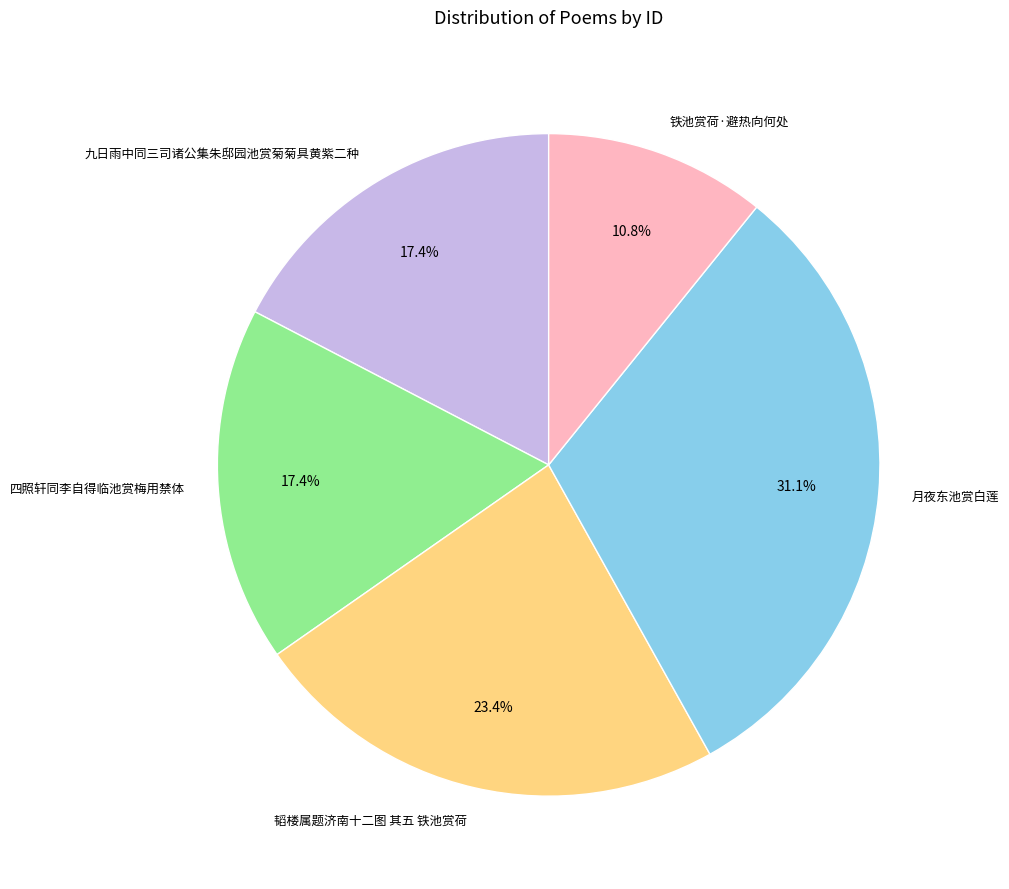

Does 四照轩同李自得临池赏梅用禁体 represent more than half of the total?

No